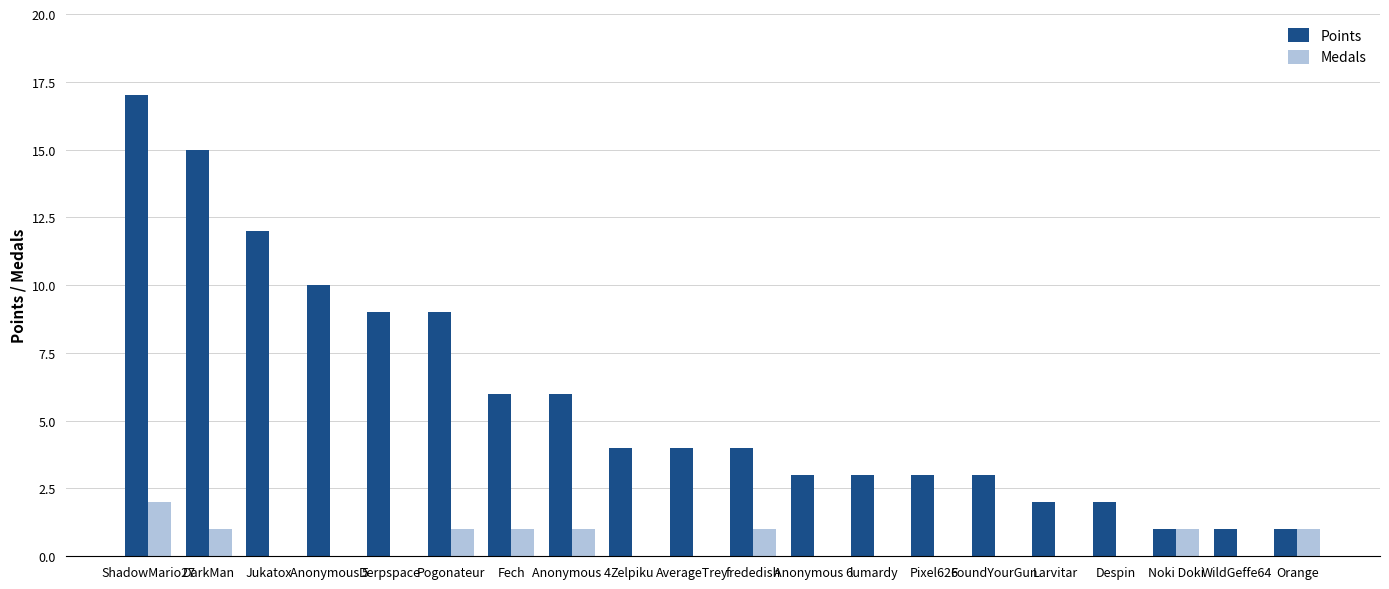

Is the value of Medals at Despin greater than the value of Points at Jukatox?

No